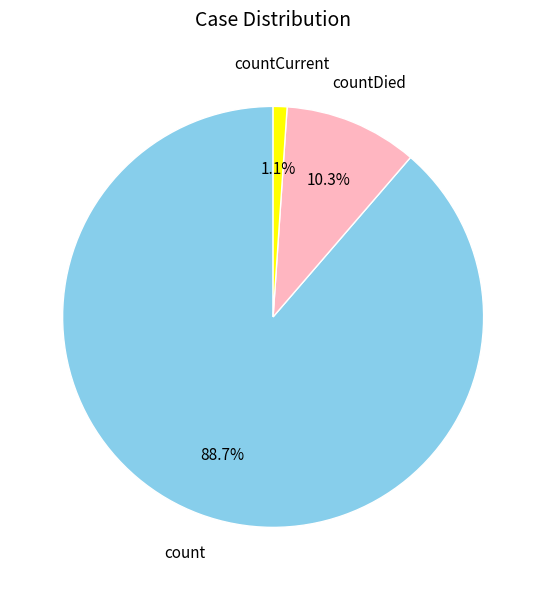

Is there a majority slice in this chart?

Yes